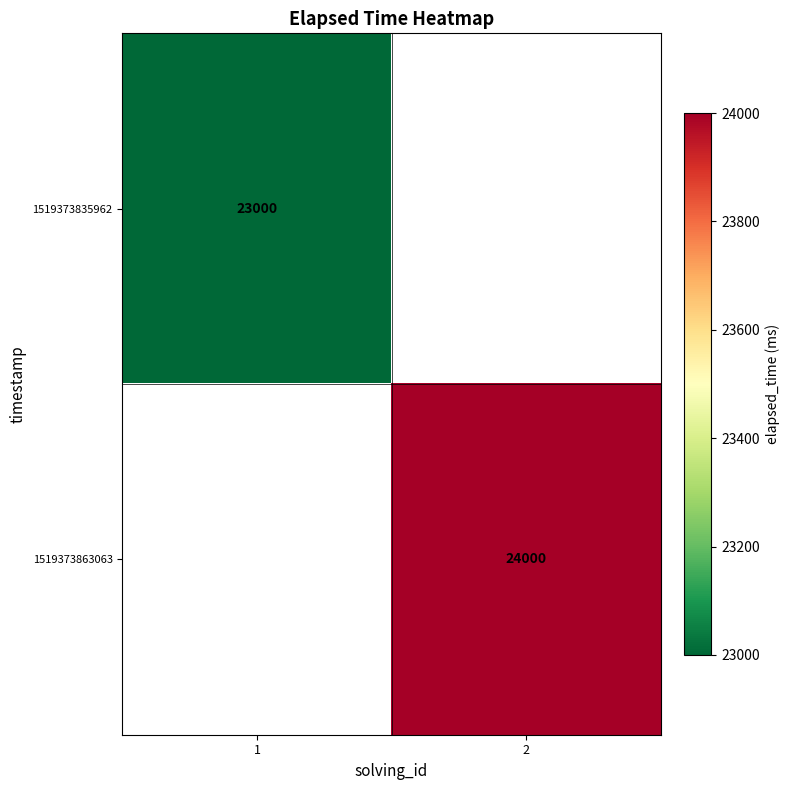

Count the number of data series in this chart.

2